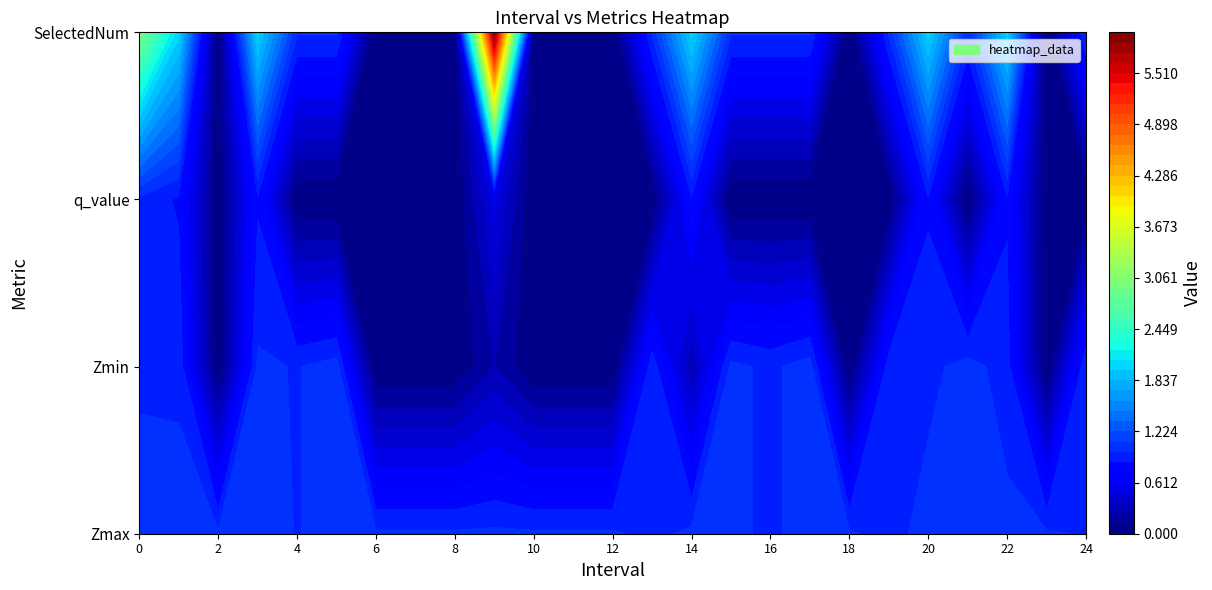

Which series has the largest total across all categories?

SelectedNum